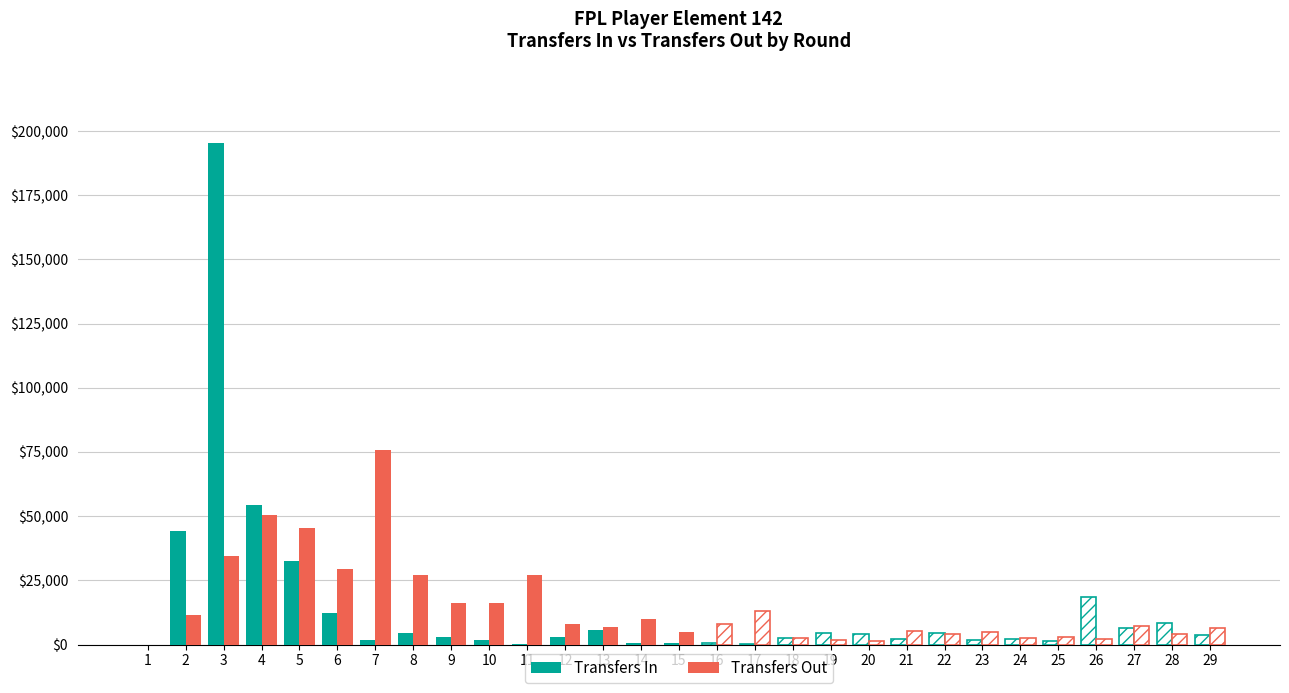

True or false: Transfers In has a value of 112244 at 3.

False